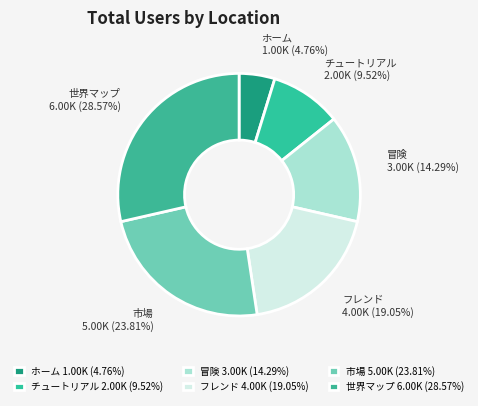

Does any single category account for the majority?

No